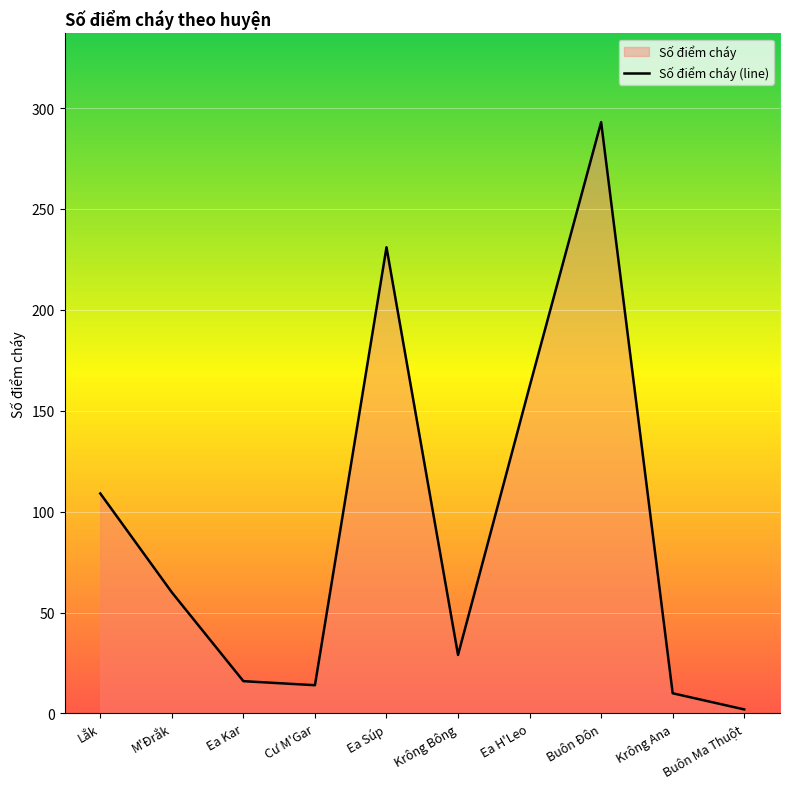

How many categories are shown in the chart?

10